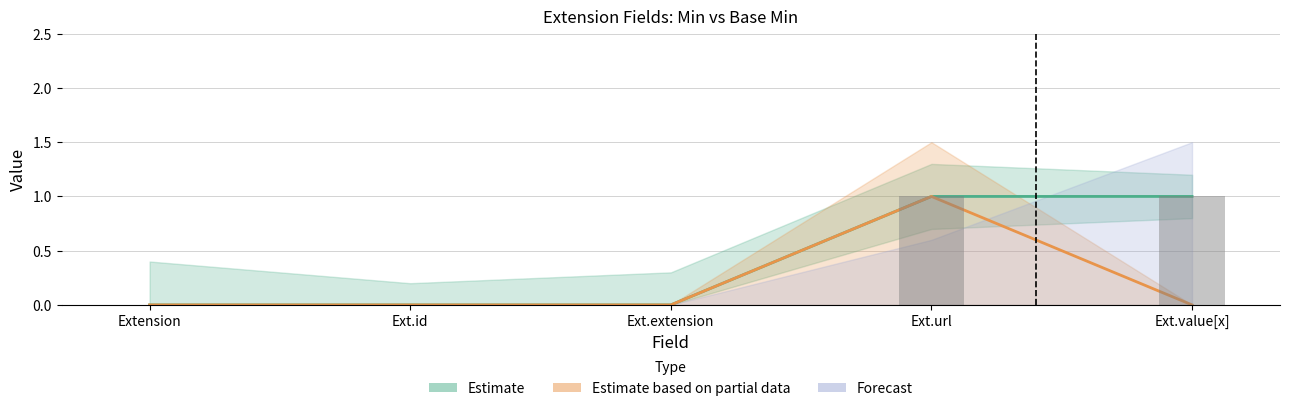

At how many categories does at least one series exceed 0?

2